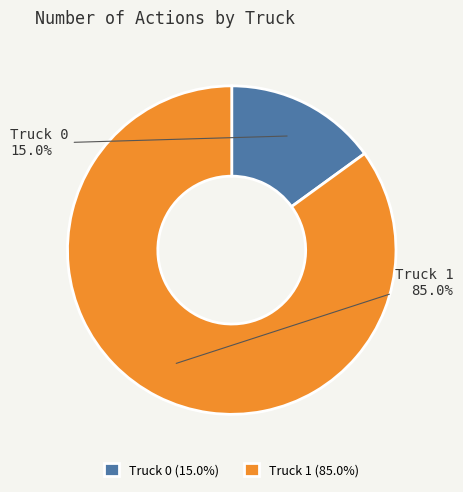

Between Truck 1 and Truck 0, which is larger?

Truck 1